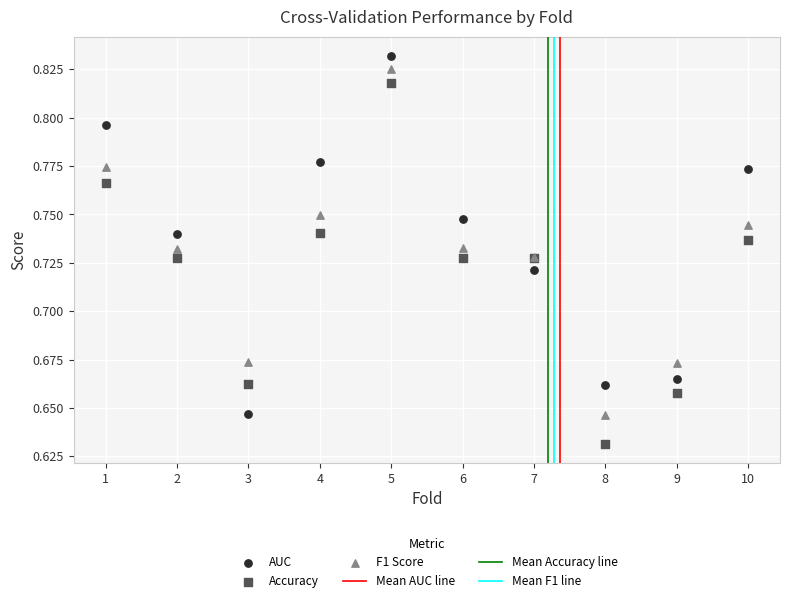

Which series reaches the minimum Y coordinate?

Accuracy